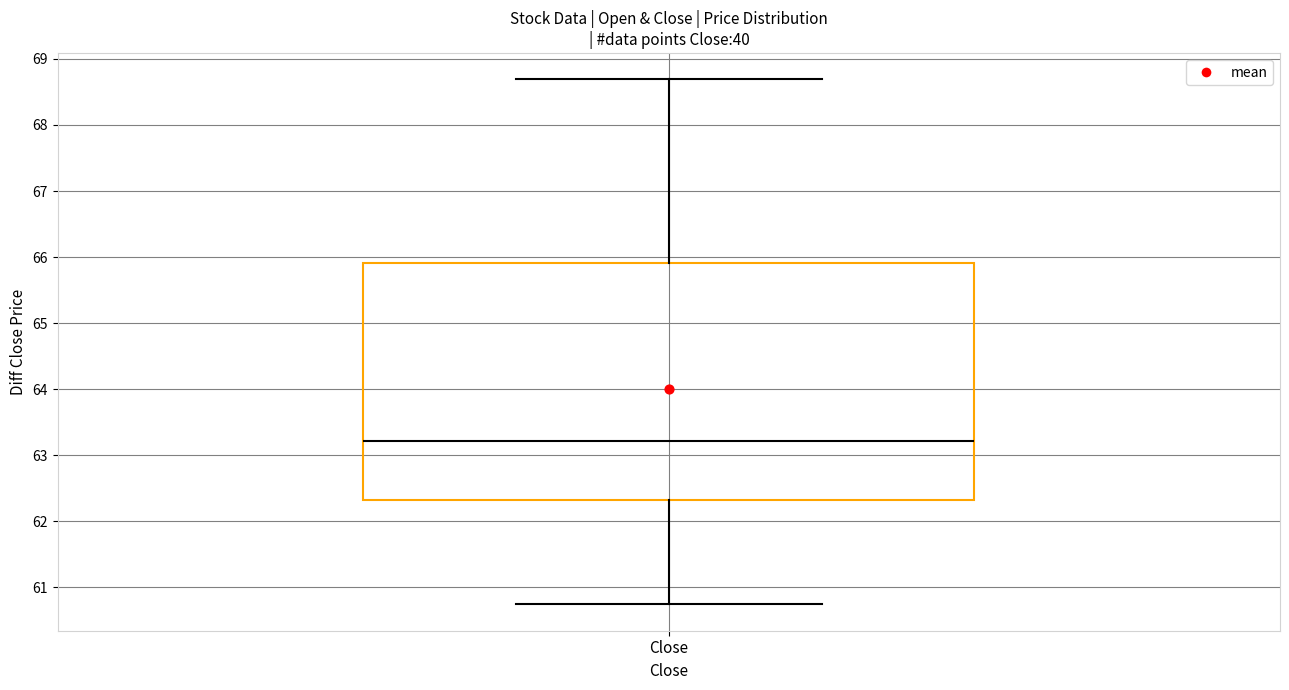

Read this box plot against the y-axis: the position of the median line, the range covered by the box, and the ends of both whiskers. The values are not printed on the chart, so give them approximately, as read against the axis.

median 63.2, box 62.3 to 65.9, whiskers 60.7 to 68.7